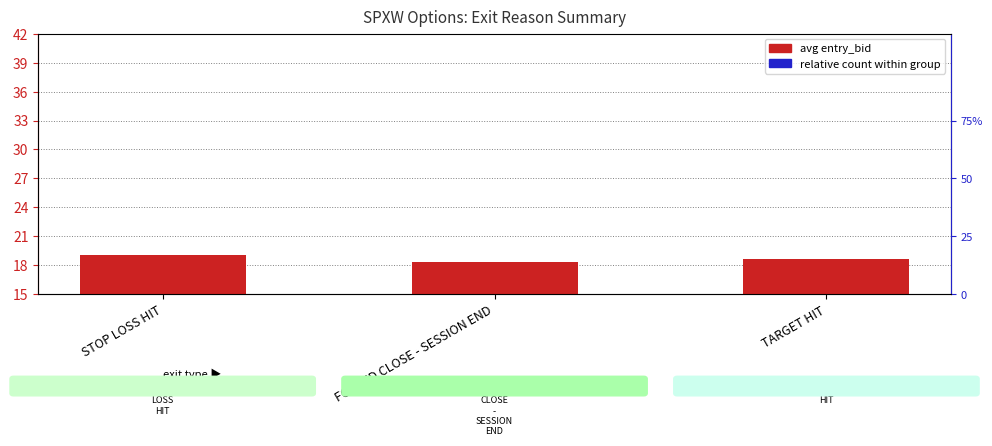

What are all the series names shown in the legend?

avg entry_bid, relative count within group